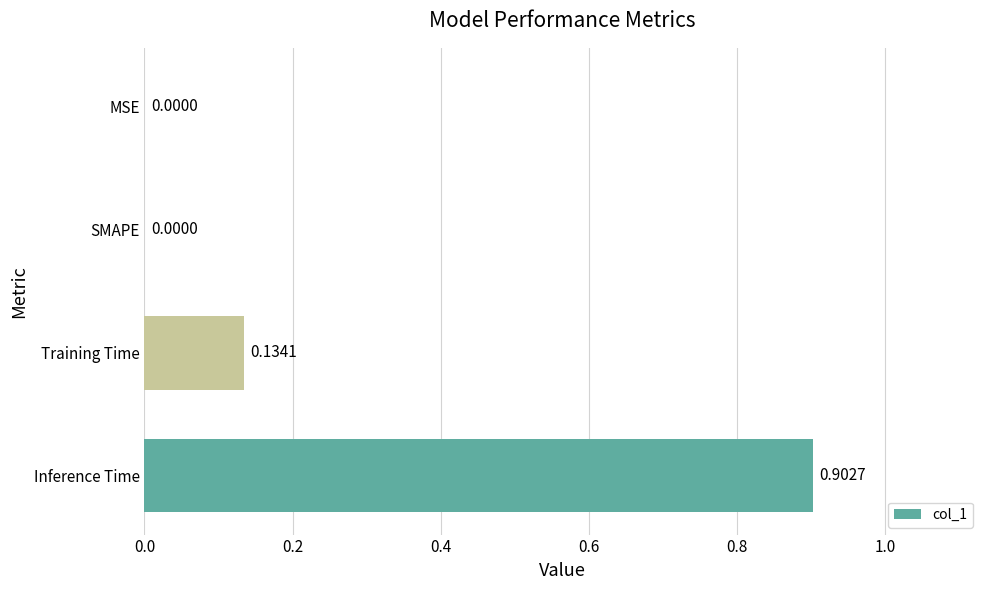

What is the change in value from Inference Time to Training Time?

-0.8